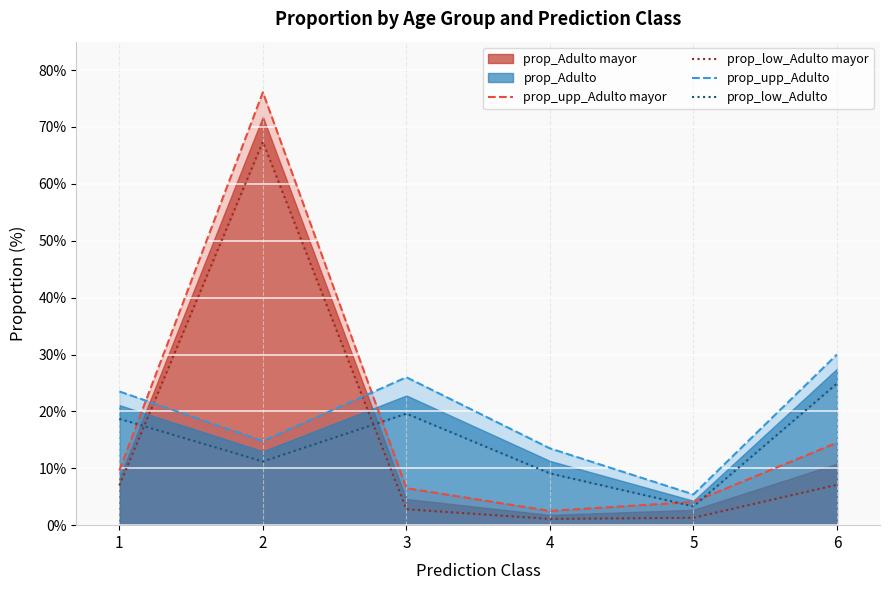

The value of prop_upp_Adulto mayor at 1 is 5.6. True or false?

False